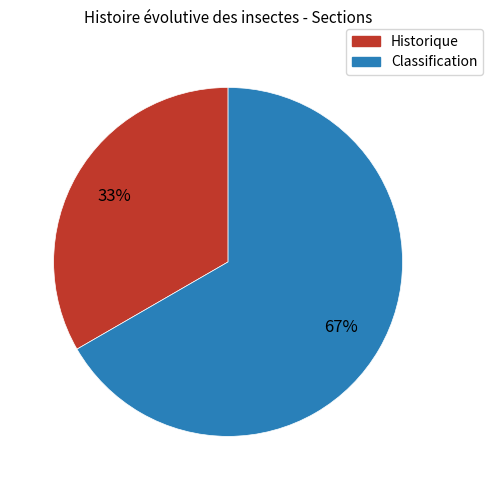

To the nearest percent, what percentage of the pie is Historique?

33%